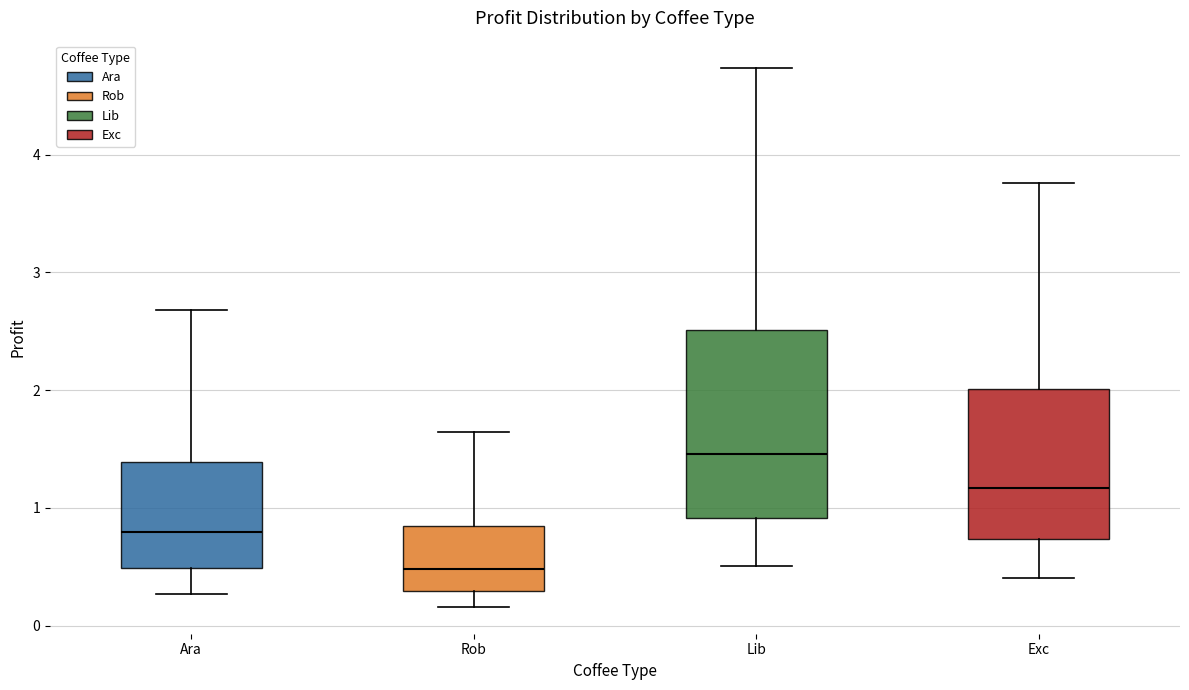

Which box's median line is the lowest?

Rob